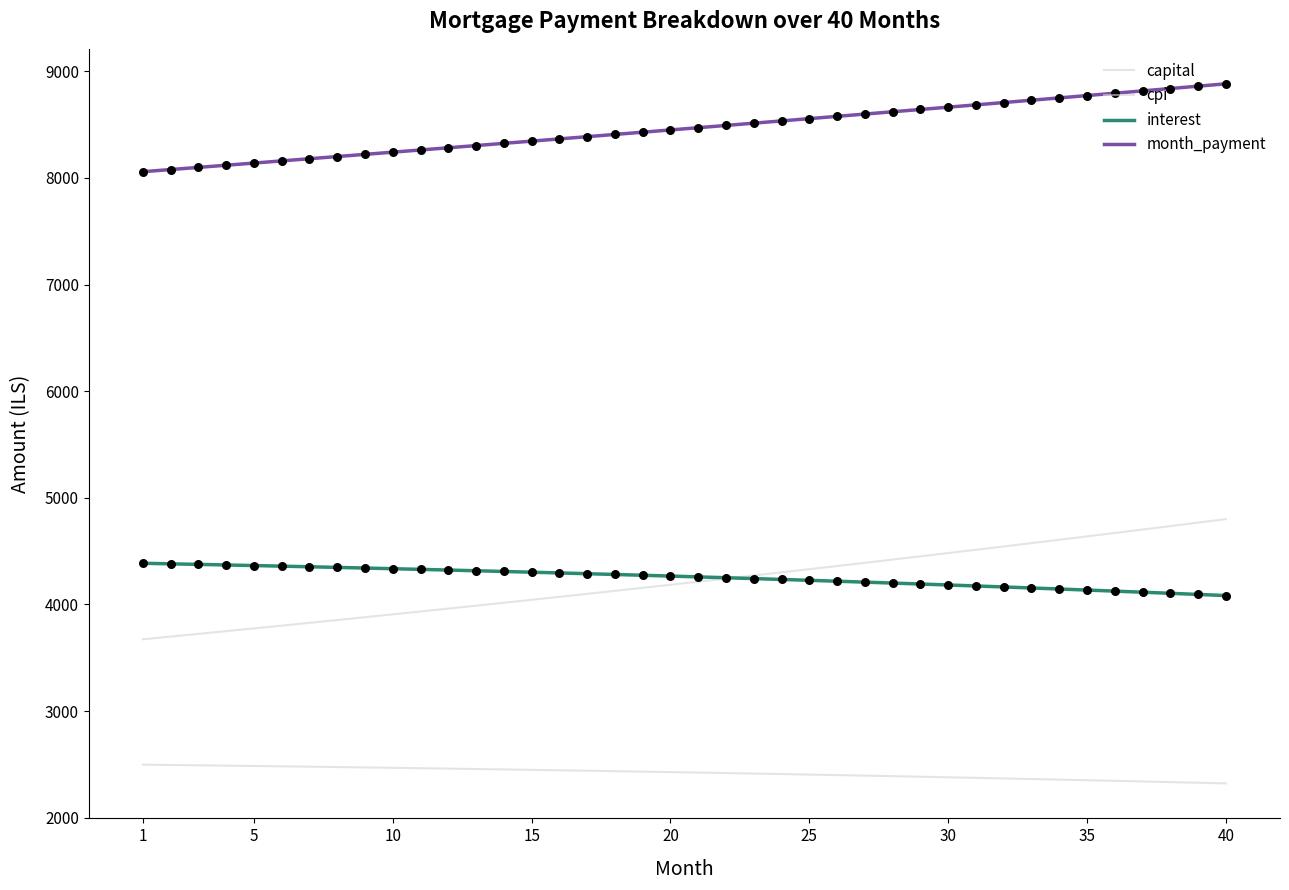

At how many categories does at least one series exceed 5811?

40